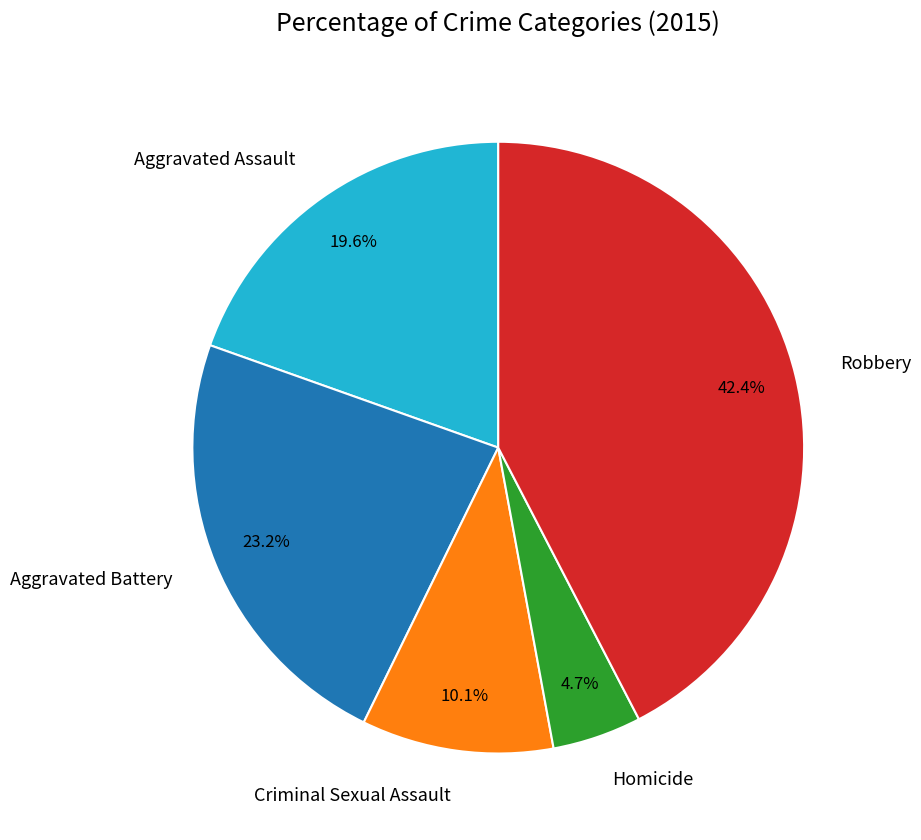

To the nearest percent, what portion does Aggravated Battery represent?

23%